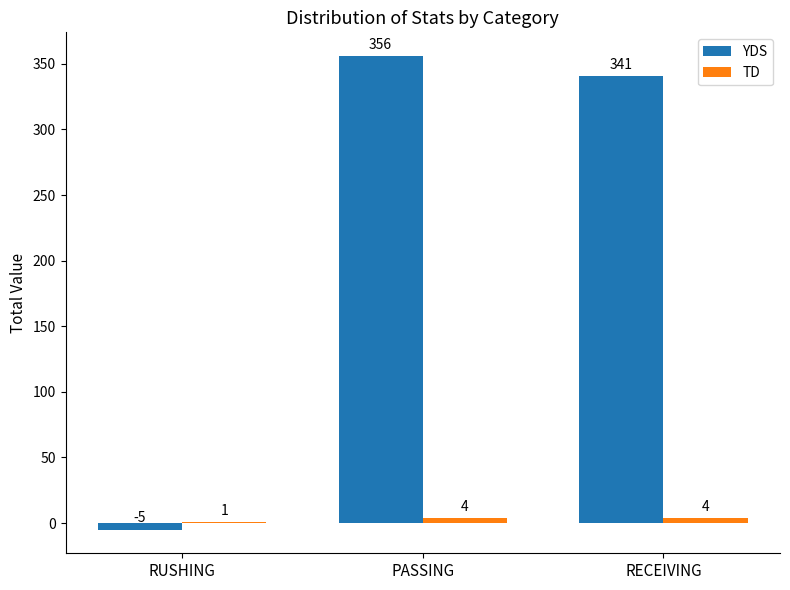

Is it true that YDS equals -5 at RUSHING?

True